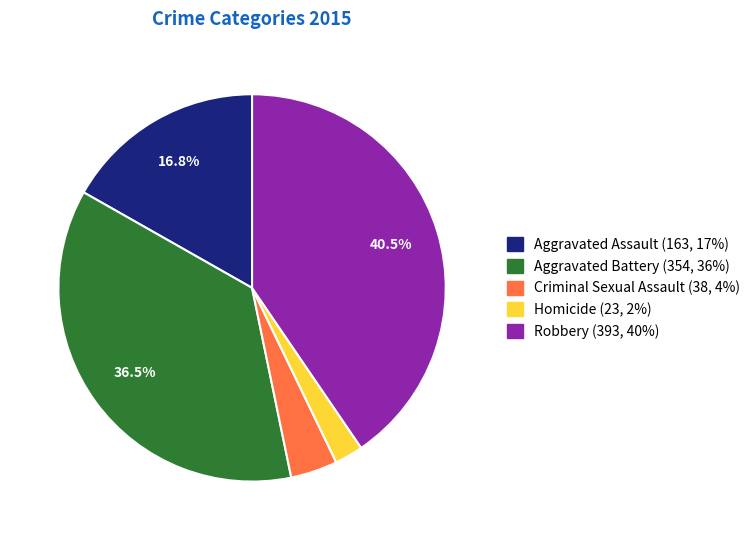

What percentage is the Aggravated Assault slice, to the nearest percent?

17%